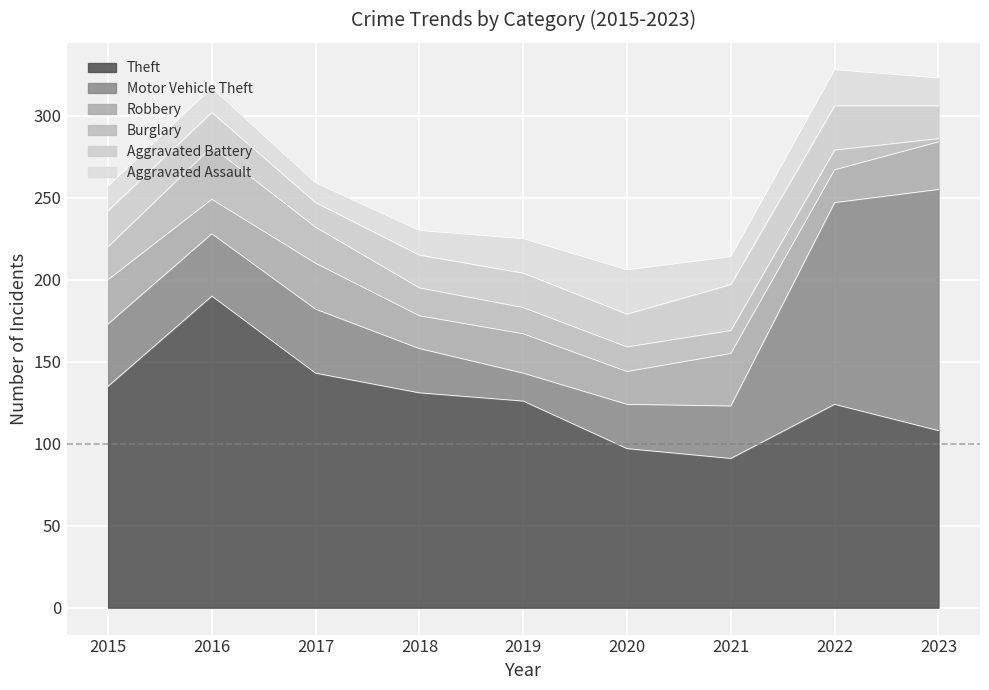

At which category does the chart reach its peak across all series?

2016